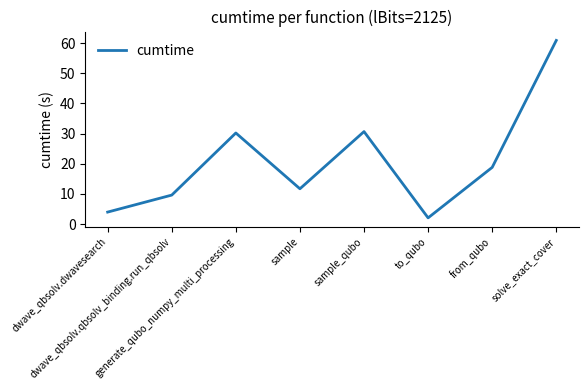

What is the sum of all values?

168.0